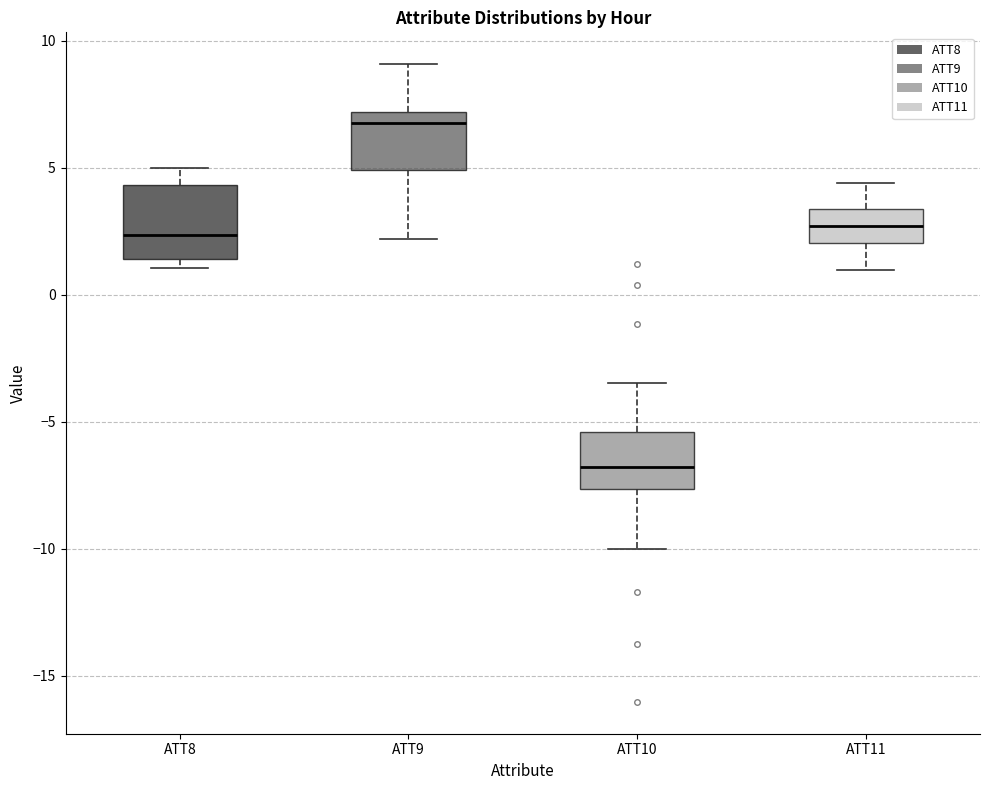

Reading left to right, transcribe this box plot: for each box, give where its median line is, the range the box spans, and where its two whiskers end, as read against the y-axis. The values are not printed on the chart, so give them approximately, as read against the axis.

ATT8: median 2.5, box 1.5 to 4.5, whiskers 1.0 to 5.0
ATT9: median 7.0 (just below the box's upper edge), box 5.0 to 7.0, whiskers 2.0 to 9.0
ATT10: median -7.0, box -7.5 to -5.5, whiskers -10.0 to -3.5
ATT11: median 2.5, box 2.0 to 3.5, whiskers 1.0 to 4.5